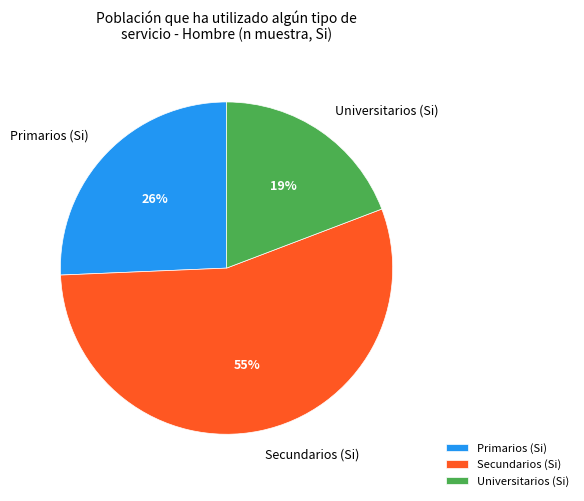

To the nearest percent, what portion does Primarios (Si) represent?

26%